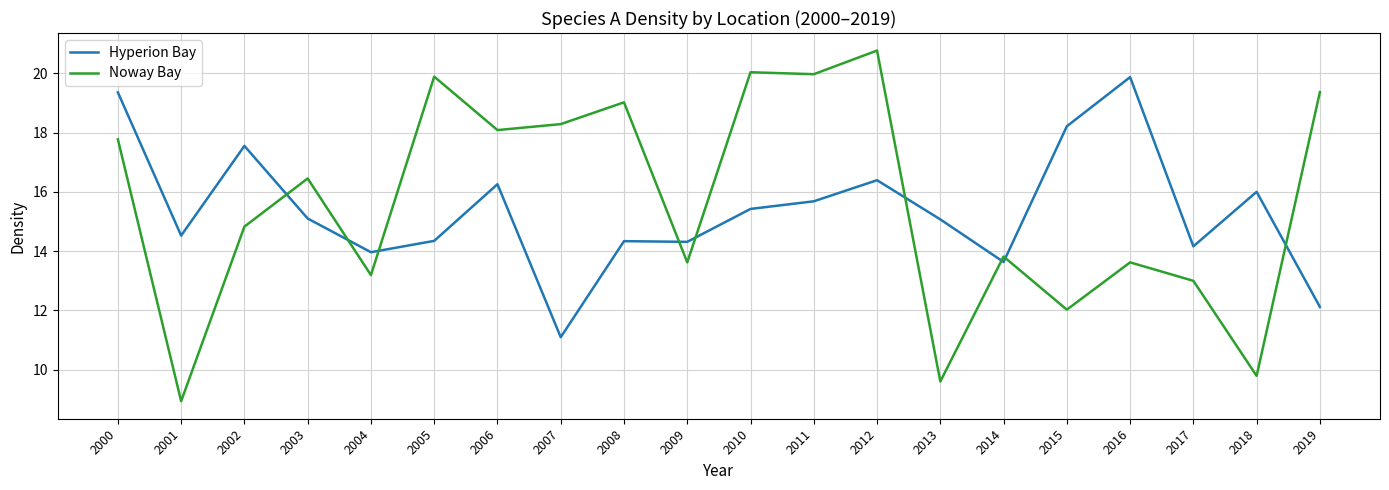

Between 2013 and 2014, which series saw the biggest shift?

Noway Bay